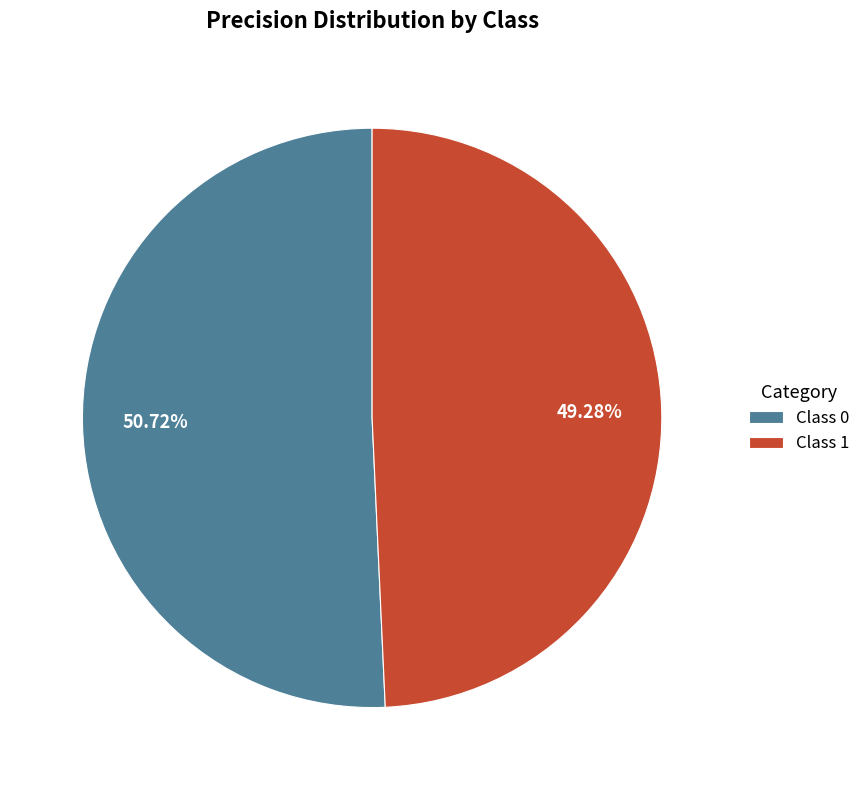

Which category has the smallest portion of the pie?

Class 1